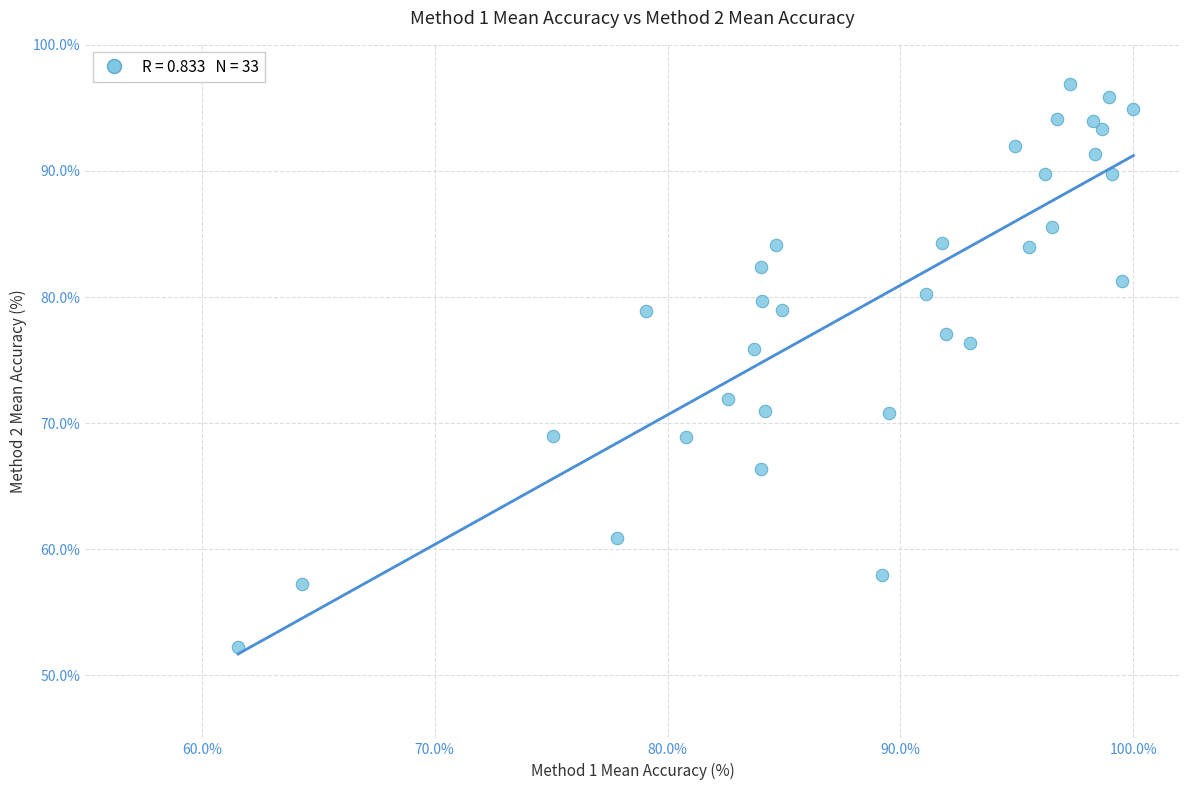

What is the range of Y values (max minus min)?

44.6